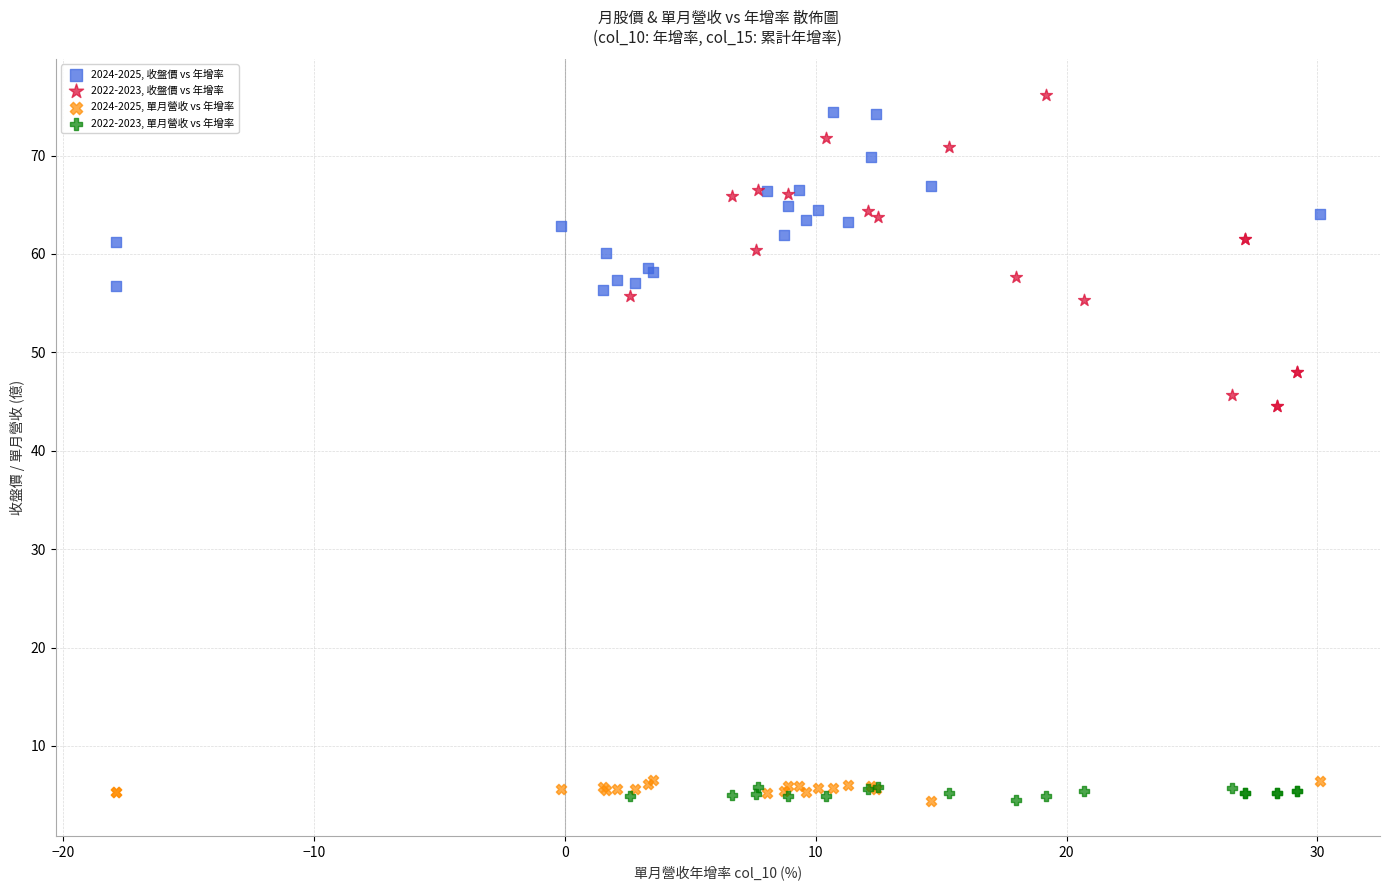

Which series has the widest spread of Y values?

2022-2023, 收盤價 vs 年增率